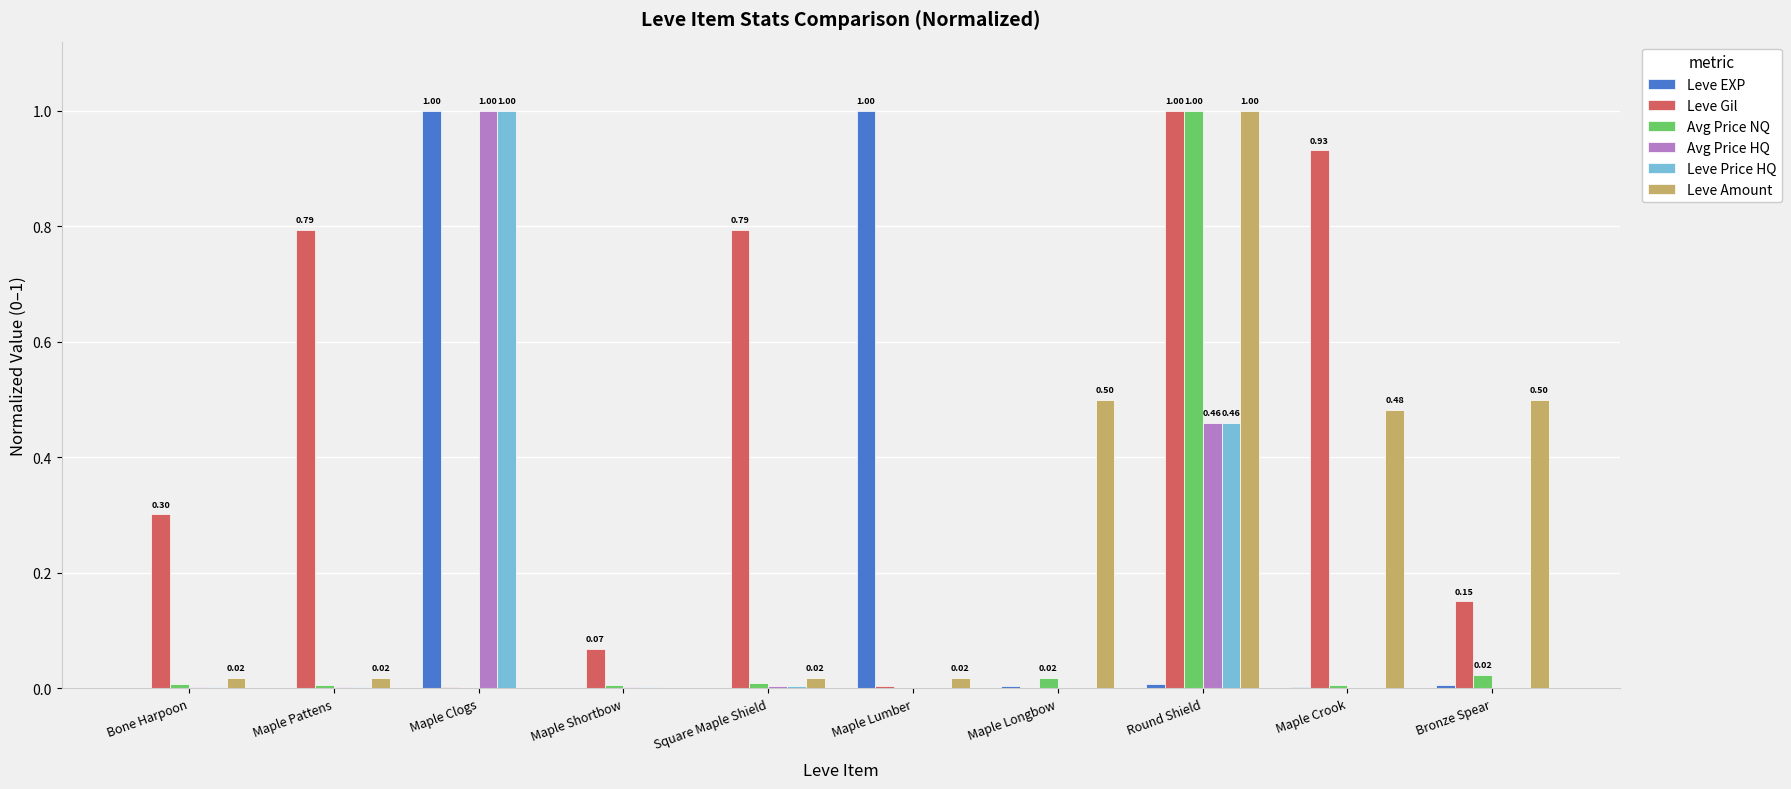

What are all the series names shown in the legend?

Leve EXP, Leve Gil, Avg Price NQ, Avg Price HQ, Leve Price HQ, Leve Amount